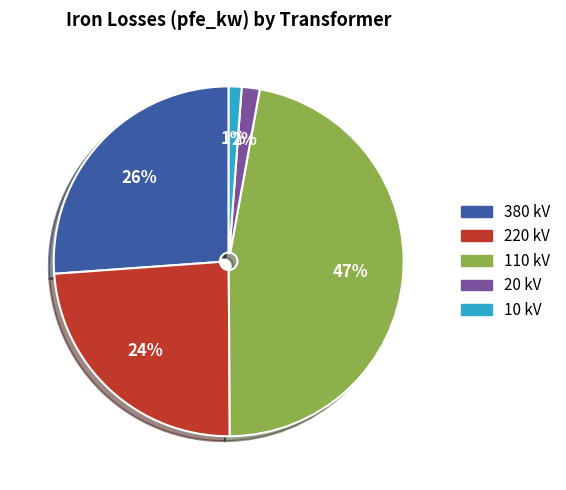

How many slices are in this pie chart?

5